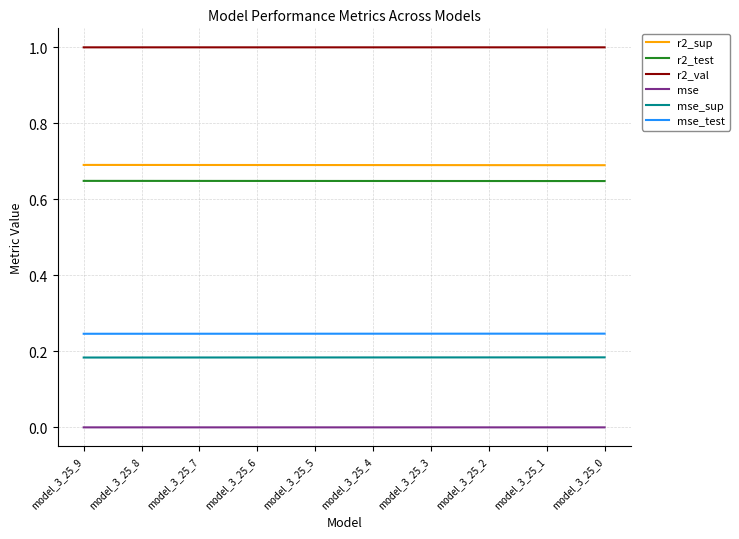

True or false: r2_test and r2_val cross at least once.

False